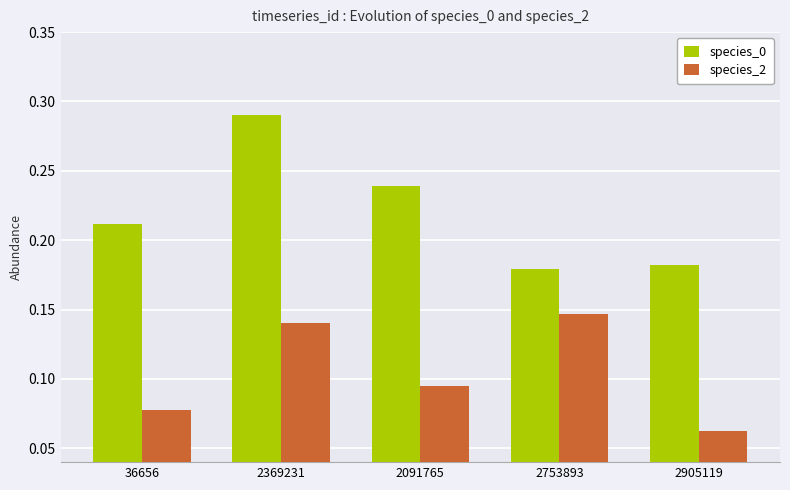

At 2905119, list the series in order from smallest to largest.

species_2, species_0